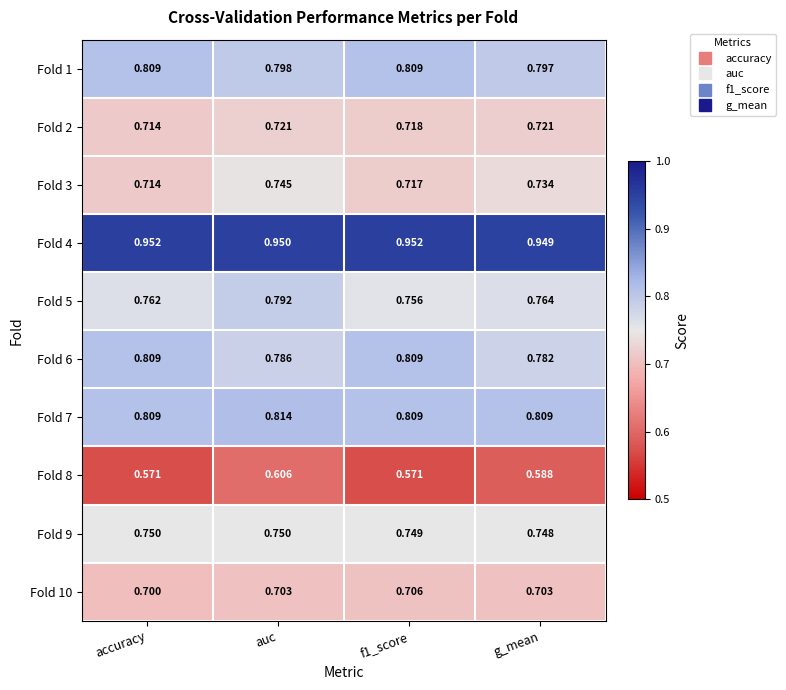

At auc, list the series in order from largest to smallest.

Fold 4, Fold 7, Fold 1, Fold 5, Fold 6, Fold 9, Fold 3, Fold 2, Fold 10, Fold 8